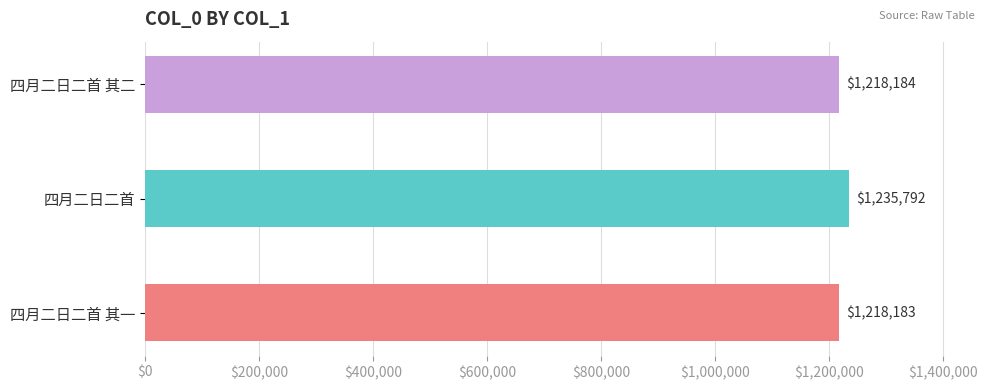

Where is the data nearest to the value 1226987?

四月二日二首 其二